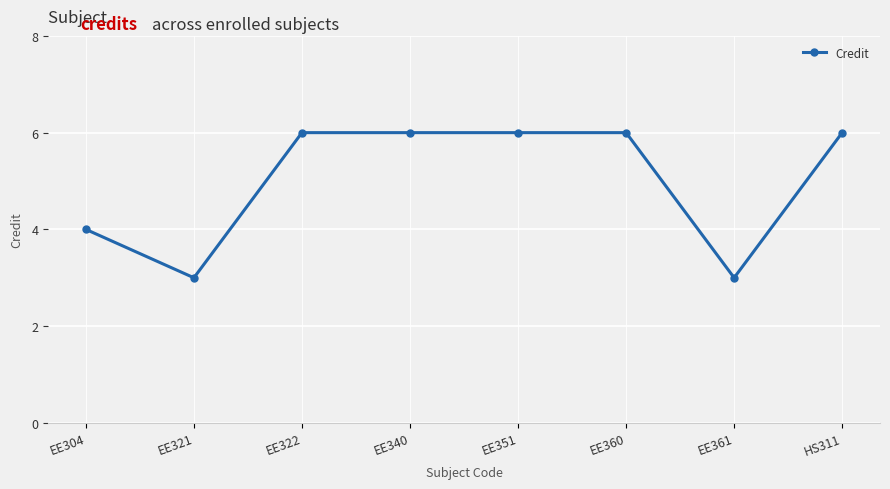

What is the minimum value shown in the chart?

3